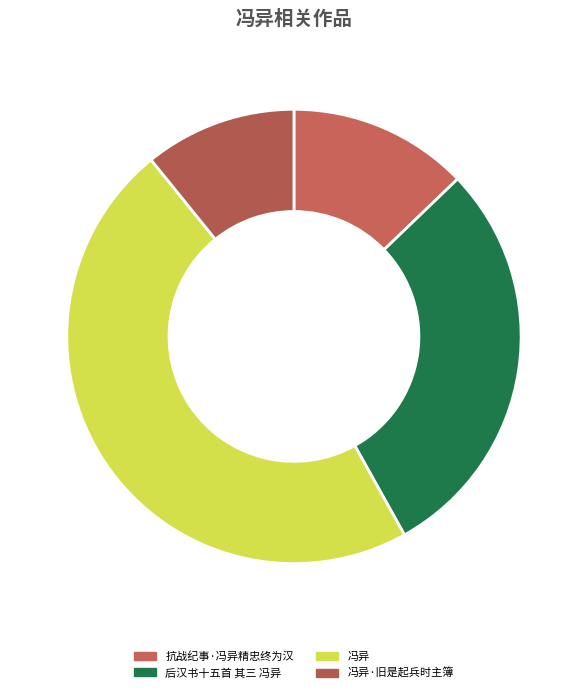

Is it true that 冯异·旧是起兵时主簿 is 1% of the pie?

False